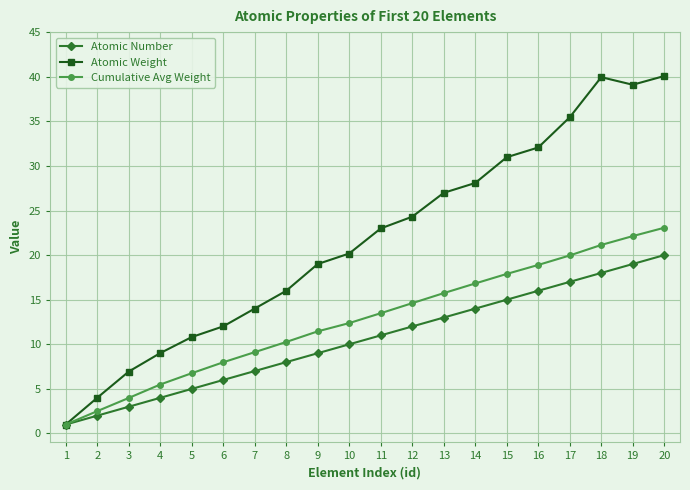

Is it true that Cumulative Avg Weight equals 20.7 at 10?

False